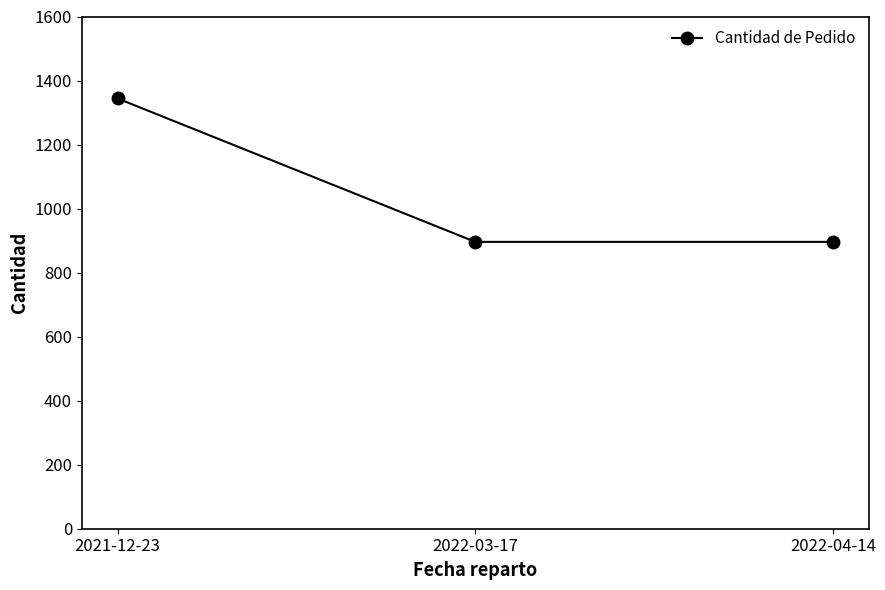

What is the label of the 1st point from the left?

2021-12-23